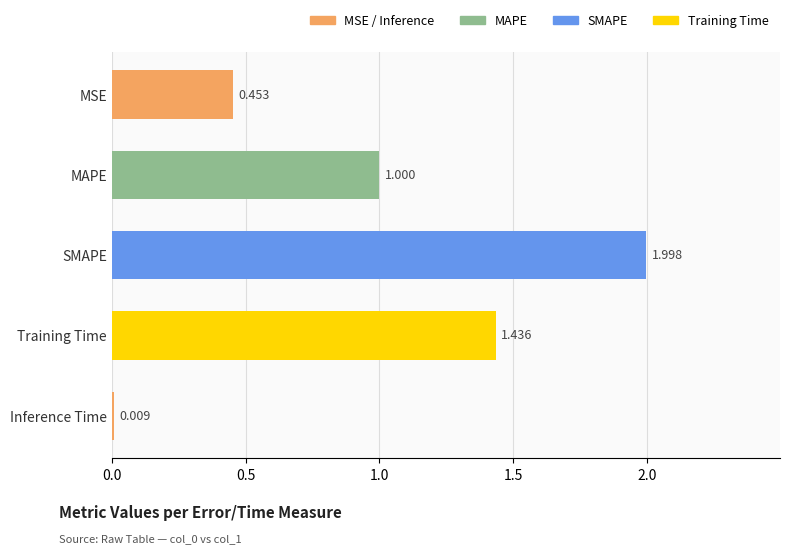

Rank the categories by value from lowest to highest.

Inference Time, MSE, MAPE, Training Time, SMAPE